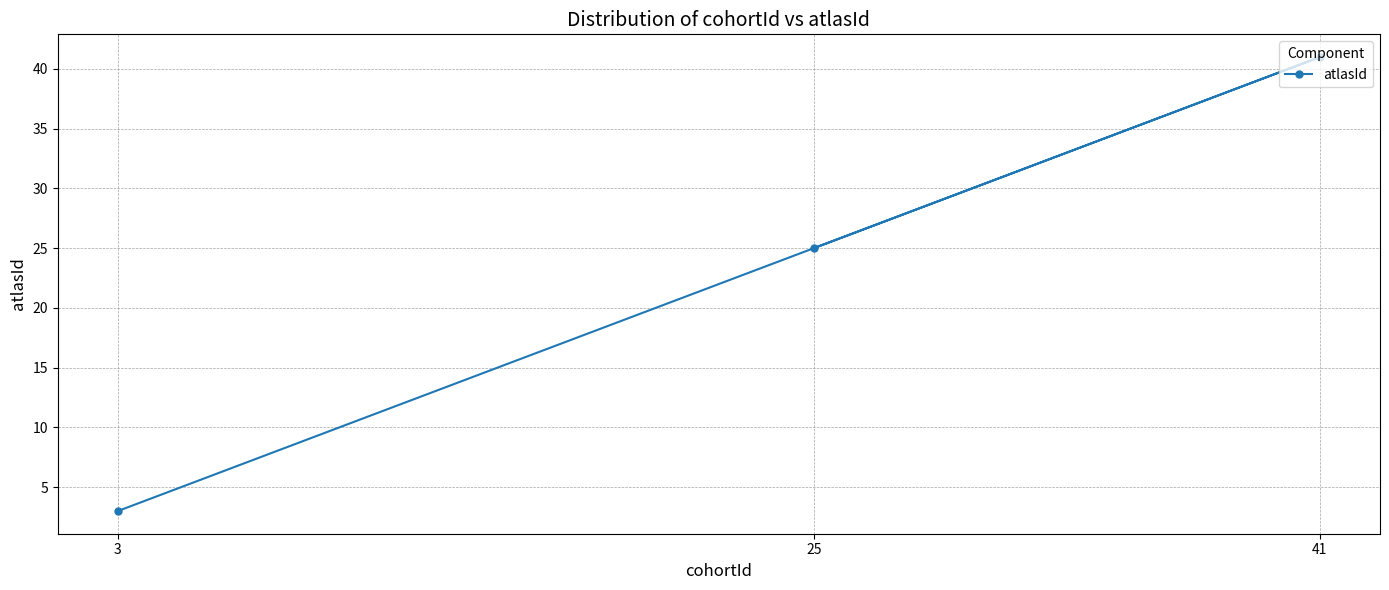

Between 25 and 41, which is larger?

41